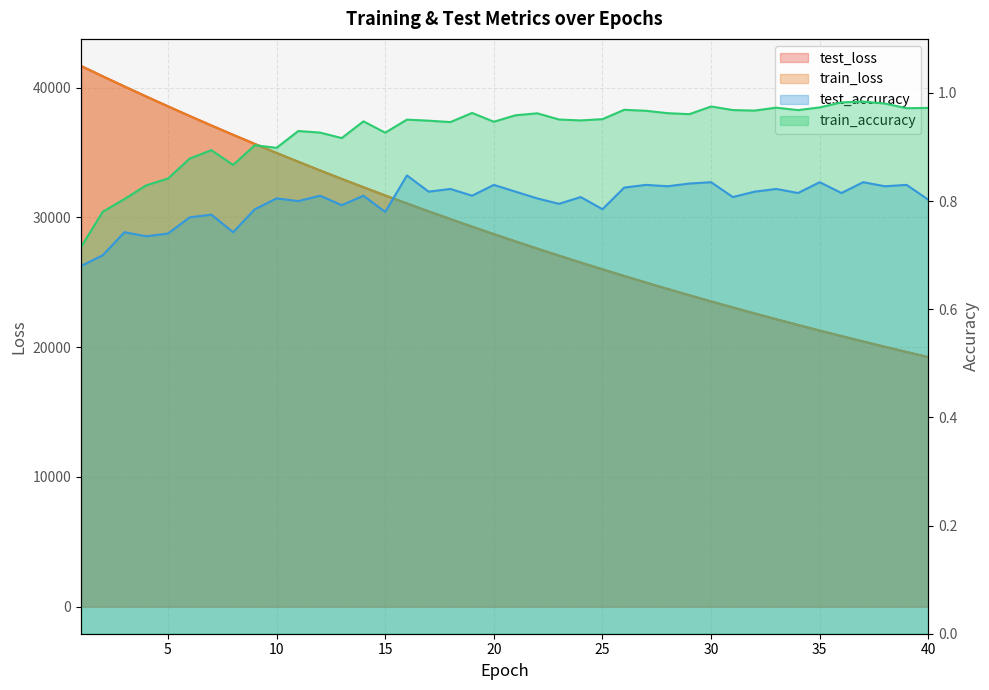

Which series has the widest spread of values?

test_loss